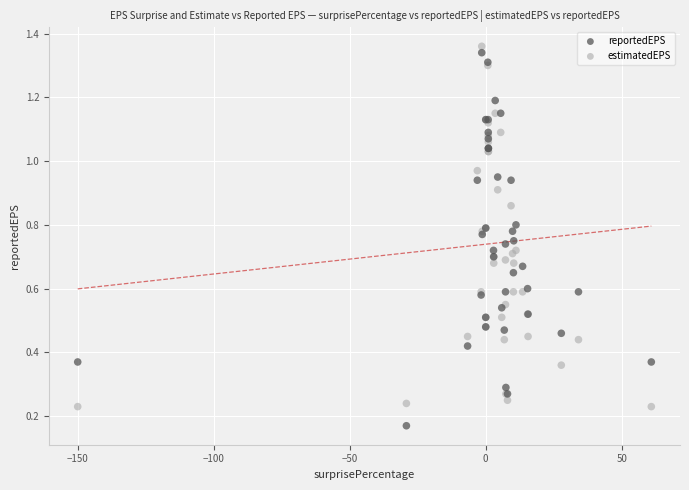

Which series reaches the minimum Y coordinate?

reportedEPS